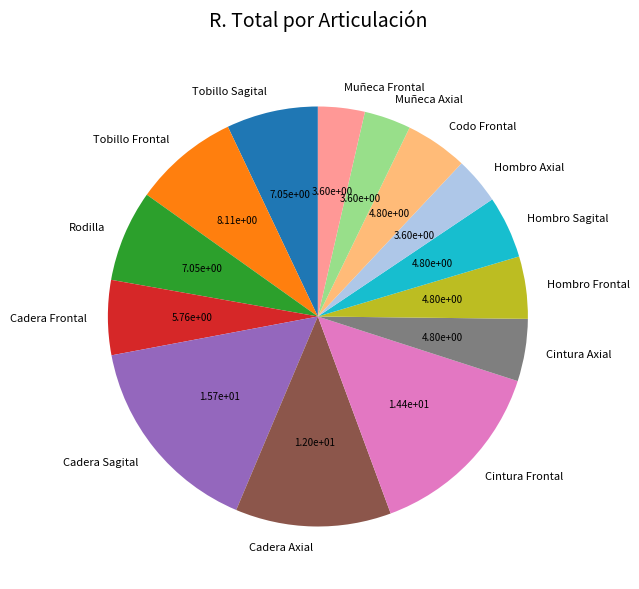

True or false: Muñeca Frontal accounts for 18% of the total.

False